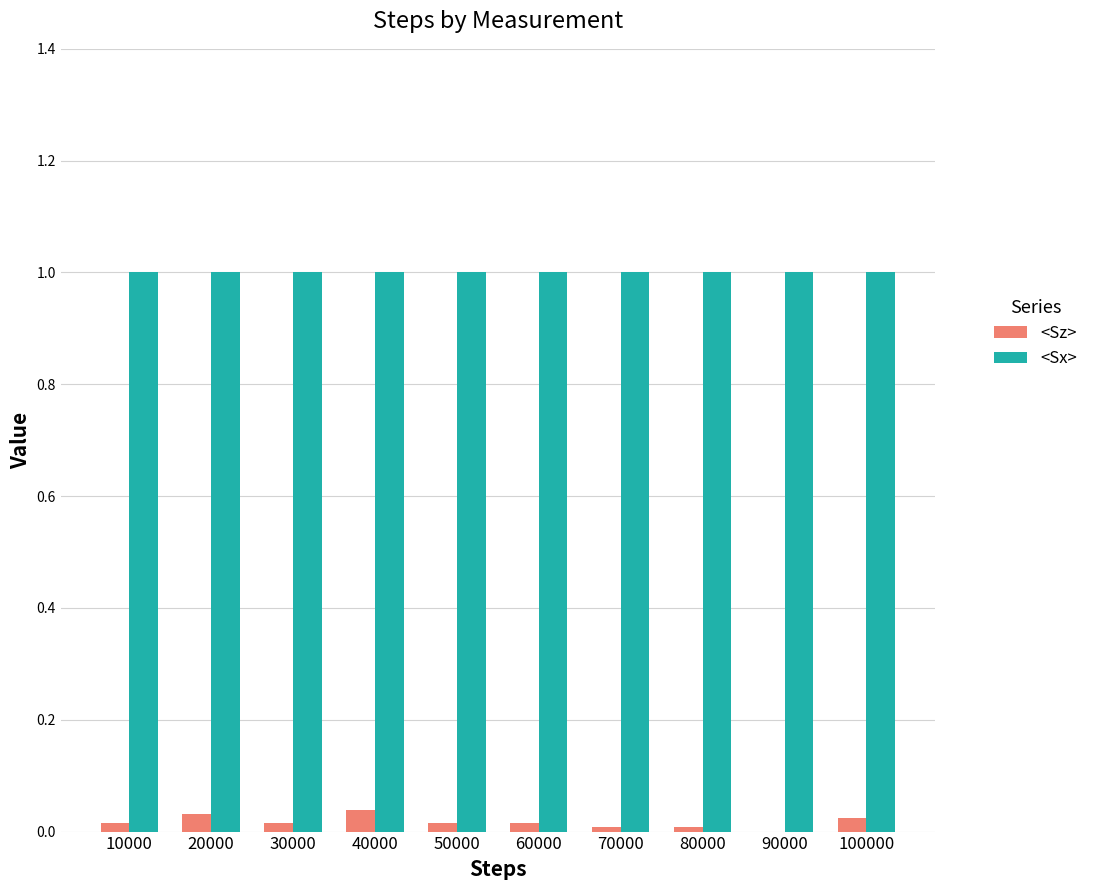

What is the greatest value displayed?

1.0